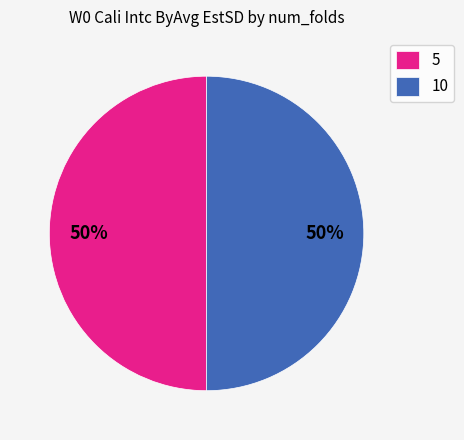

To the nearest percent, what portion does 10 represent?

50%